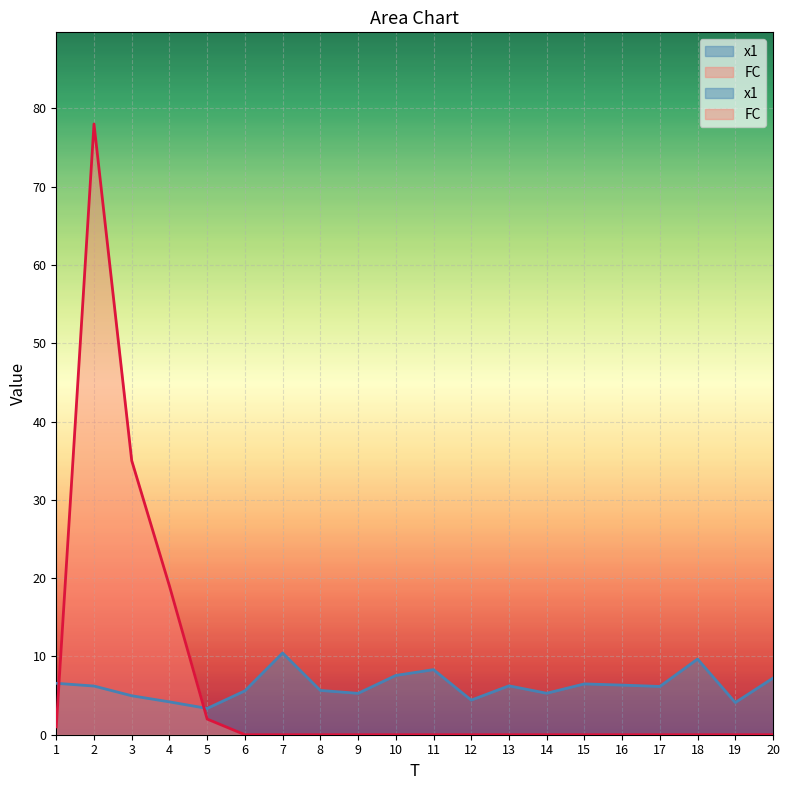

Reading left to right, transcribe all the data shown in this chart.

x1: 1=6.6	2=6.2	3=5.0	4=4.2	5=3.4	6=5.6	7=10.4	8=5.7	9=5.3	10=7.6	11=8.3	12=4.4	13=6.2	14=5.3	15=6.5	16=6.3	17=6.2	18=9.7	19=4.1	20=7.2
FC: 1=1.0	2=78.0	3=35.0	4=19.0	5=2.0	6=0.0	7=0.0	8=0.0	9=0.0	10=0.0	11=0.0	12=0.0	13=0.0	14=0.0	15=0.0	16=0.0	17=0.0	18=0.0	19=0.0	20=0.0